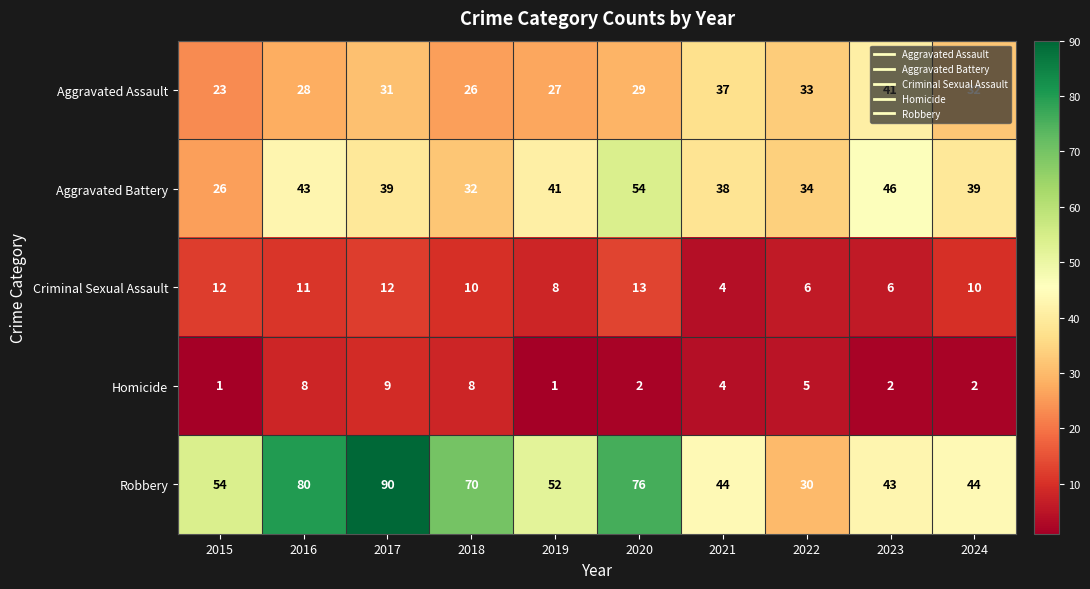

Where does the Criminal Sexual Assault series first go above 10?

2015